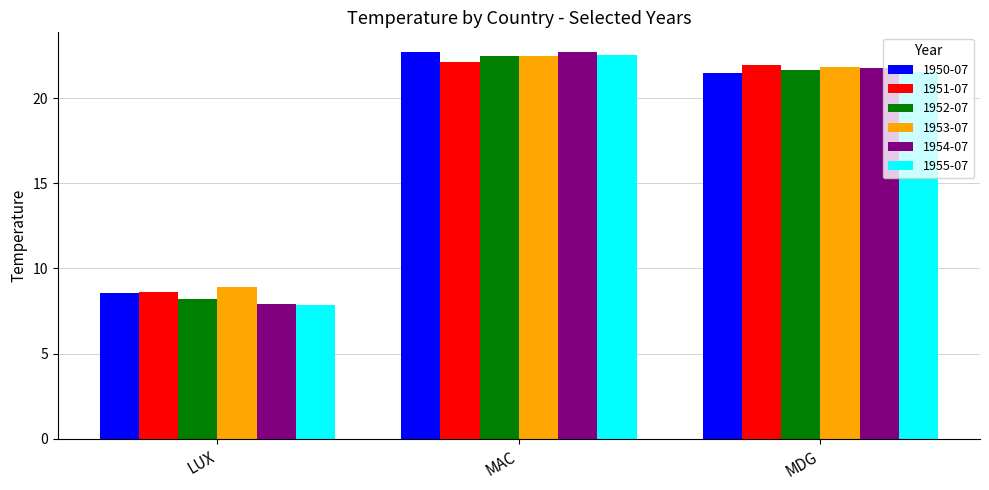

Which series changed the most between LUX and MAC?

1954-07